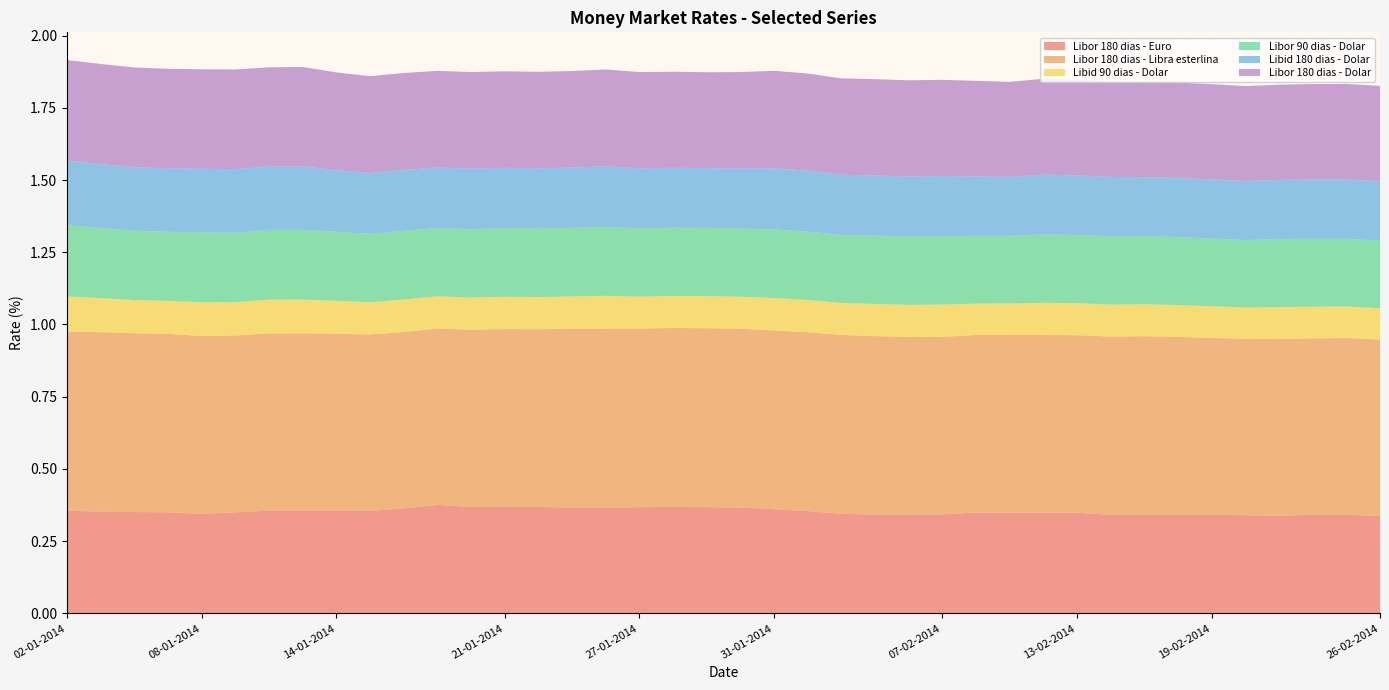

Reading left to right, extract all data points from this chart.

Libor 180 dias - Euro: 02-01-2014=0.4	03-01-2014=0.4	06-01-2014=0.4	07-01-2014=0.3	08-01-2014=0.3	09-01-2014=0.3	10-01-2014=0.4	13-01-2014=0.4	14-01-2014=0.4	15-01-2014=0.4	16-01-2014=0.4	17-01-2014=0.4	20-01-2014=0.4	21-01-2014=0.4	22-01-2014=0.4	23-01-2014=0.4	24-01-2014=0.4	27-01-2014=0.4	28-01-2014=0.4	29-01-2014=0.4	30-01-2014=0.4	31-01-2014=0.4	03-02-2014=0.4	04-02-2014=0.3	05-02-2014=0.3	06-02-2014=0.3	07-02-2014=0.3	10-02-2014=0.3	11-02-2014=0.3	12-02-2014=0.3	13-02-2014=0.3	14-02-2014=0.3	17-02-2014=0.3	18-02-2014=0.3	19-02-2014=0.3	20-02-2014=0.3	21-02-2014=0.3	24-02-2014=0.3	25-02-2014=0.3	26-02-2014=0.3
Libor 180 dias - Libra esterlina: 02-01-2014=0.6	03-01-2014=0.6	06-01-2014=0.6	07-01-2014=0.6	08-01-2014=0.6	09-01-2014=0.6	10-01-2014=0.6	13-01-2014=0.6	14-01-2014=0.6	15-01-2014=0.6	16-01-2014=0.6	17-01-2014=0.6	20-01-2014=0.6	21-01-2014=0.6	22-01-2014=0.6	23-01-2014=0.6	24-01-2014=0.6	27-01-2014=0.6	28-01-2014=0.6	29-01-2014=0.6	30-01-2014=0.6	31-01-2014=0.6	03-02-2014=0.6	04-02-2014=0.6	05-02-2014=0.6	06-02-2014=0.6	07-02-2014=0.6	10-02-2014=0.6	11-02-2014=0.6	12-02-2014=0.6	13-02-2014=0.6	14-02-2014=0.6	17-02-2014=0.6	18-02-2014=0.6	19-02-2014=0.6	20-02-2014=0.6	21-02-2014=0.6	24-02-2014=0.6	25-02-2014=0.6	26-02-2014=0.6
Libid 90 dias - Dolar: 02-01-2014=0.1	03-01-2014=0.1	06-01-2014=0.1	07-01-2014=0.1	08-01-2014=0.1	09-01-2014=0.1	10-01-2014=0.1	13-01-2014=0.1	14-01-2014=0.1	15-01-2014=0.1	16-01-2014=0.1	17-01-2014=0.1	20-01-2014=0.1	21-01-2014=0.1	22-01-2014=0.1	23-01-2014=0.1	24-01-2014=0.1	27-01-2014=0.1	28-01-2014=0.1	29-01-2014=0.1	30-01-2014=0.1	31-01-2014=0.1	03-02-2014=0.1	04-02-2014=0.1	05-02-2014=0.1	06-02-2014=0.1	07-02-2014=0.1	10-02-2014=0.1	11-02-2014=0.1	12-02-2014=0.1	13-02-2014=0.1	14-02-2014=0.1	17-02-2014=0.1	18-02-2014=0.1	19-02-2014=0.1	20-02-2014=0.1	21-02-2014=0.1	24-02-2014=0.1	25-02-2014=0.1	26-02-2014=0.1
Libor 90 dias - Dolar: 02-01-2014=0.2	03-01-2014=0.2	06-01-2014=0.2	07-01-2014=0.2	08-01-2014=0.2	09-01-2014=0.2	10-01-2014=0.2	13-01-2014=0.2	14-01-2014=0.2	15-01-2014=0.2	16-01-2014=0.2	17-01-2014=0.2	20-01-2014=0.2	21-01-2014=0.2	22-01-2014=0.2	23-01-2014=0.2	24-01-2014=0.2	27-01-2014=0.2	28-01-2014=0.2	29-01-2014=0.2	30-01-2014=0.2	31-01-2014=0.2	03-02-2014=0.2	04-02-2014=0.2	05-02-2014=0.2	06-02-2014=0.2	07-02-2014=0.2	10-02-2014=0.2	11-02-2014=0.2	12-02-2014=0.2	13-02-2014=0.2	14-02-2014=0.2	17-02-2014=0.2	18-02-2014=0.2	19-02-2014=0.2	20-02-2014=0.2	21-02-2014=0.2	24-02-2014=0.2	25-02-2014=0.2	26-02-2014=0.2
Libid 180 dias - Dolar: 02-01-2014=0.2	03-01-2014=0.2	06-01-2014=0.2	07-01-2014=0.2	08-01-2014=0.2	09-01-2014=0.2	10-01-2014=0.2	13-01-2014=0.2	14-01-2014=0.2	15-01-2014=0.2	16-01-2014=0.2	17-01-2014=0.2	20-01-2014=0.2	21-01-2014=0.2	22-01-2014=0.2	23-01-2014=0.2	24-01-2014=0.2	27-01-2014=0.2	28-01-2014=0.2	29-01-2014=0.2	30-01-2014=0.2	31-01-2014=0.2	03-02-2014=0.2	04-02-2014=0.2	05-02-2014=0.2	06-02-2014=0.2	07-02-2014=0.2	10-02-2014=0.2	11-02-2014=0.2	12-02-2014=0.2	13-02-2014=0.2	14-02-2014=0.2	17-02-2014=0.2	18-02-2014=0.2	19-02-2014=0.2	20-02-2014=0.2	21-02-2014=0.2	24-02-2014=0.2	25-02-2014=0.2	26-02-2014=0.2
Libor 180 dias - Dolar: 02-01-2014=0.3	03-01-2014=0.3	06-01-2014=0.3	07-01-2014=0.3	08-01-2014=0.3	09-01-2014=0.3	10-01-2014=0.3	13-01-2014=0.3	14-01-2014=0.3	15-01-2014=0.3	16-01-2014=0.3	17-01-2014=0.3	20-01-2014=0.3	21-01-2014=0.3	22-01-2014=0.3	23-01-2014=0.3	24-01-2014=0.3	27-01-2014=0.3	28-01-2014=0.3	29-01-2014=0.3	30-01-2014=0.3	31-01-2014=0.3	03-02-2014=0.3	04-02-2014=0.3	05-02-2014=0.3	06-02-2014=0.3	07-02-2014=0.3	10-02-2014=0.3	11-02-2014=0.3	12-02-2014=0.3	13-02-2014=0.3	14-02-2014=0.3	17-02-2014=0.3	18-02-2014=0.3	19-02-2014=0.3	20-02-2014=0.3	21-02-2014=0.3	24-02-2014=0.3	25-02-2014=0.3	26-02-2014=0.3